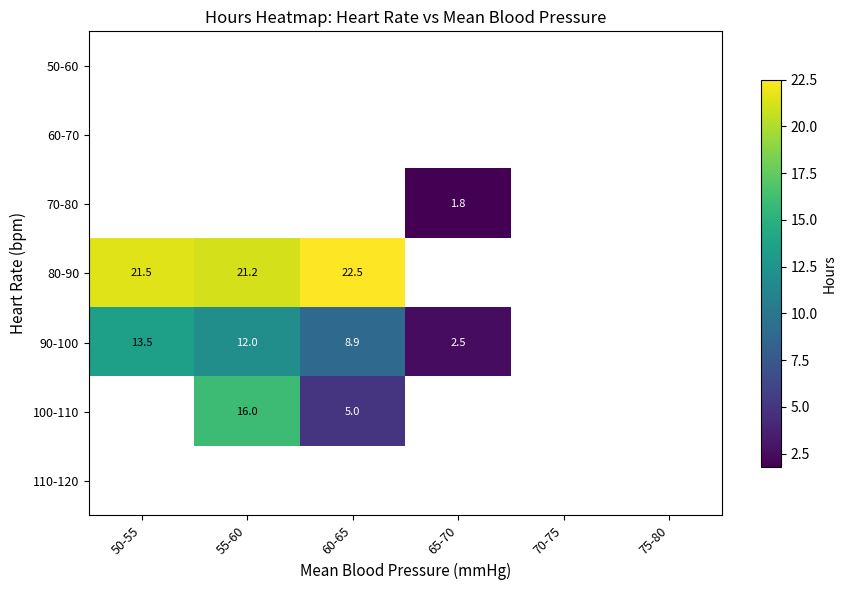

Is it true that 80-90 equals 28.0 at 50-55?

False